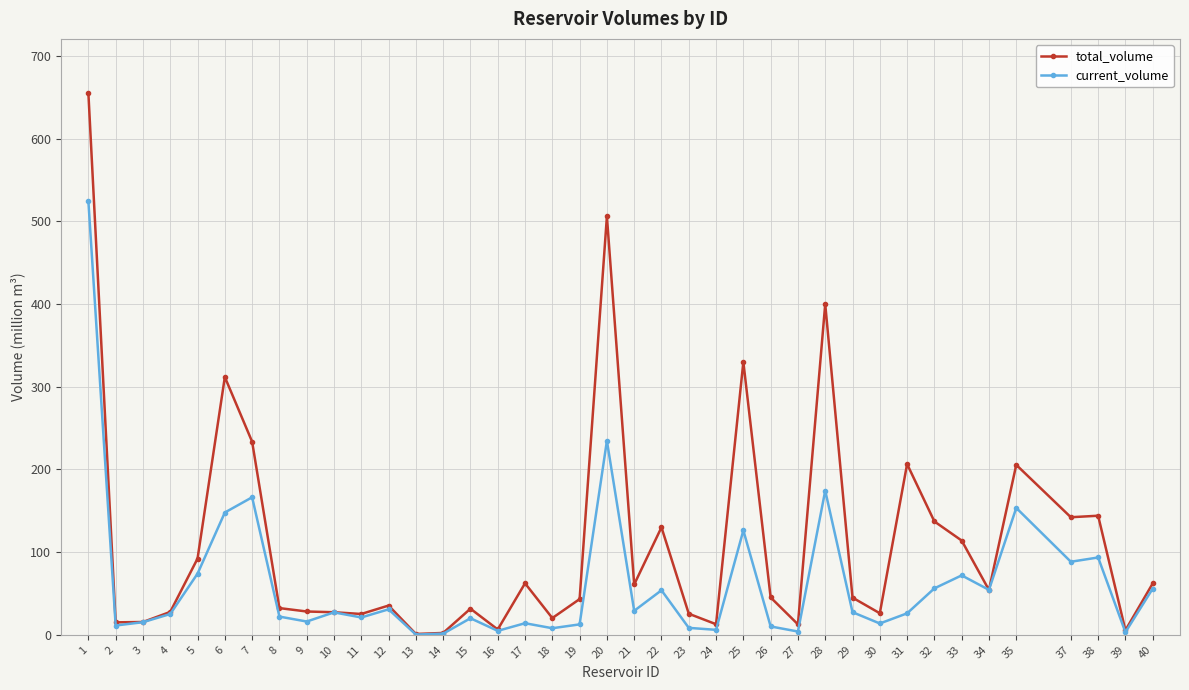

True or false: current_volume has a value of 71.9 at 33.

True